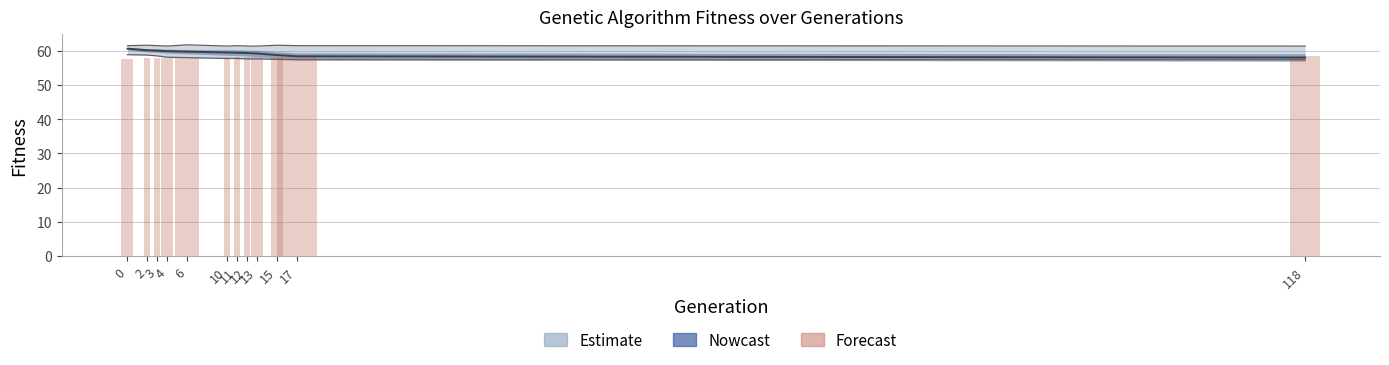

What is the value of the 1st bar from the left?

57.7